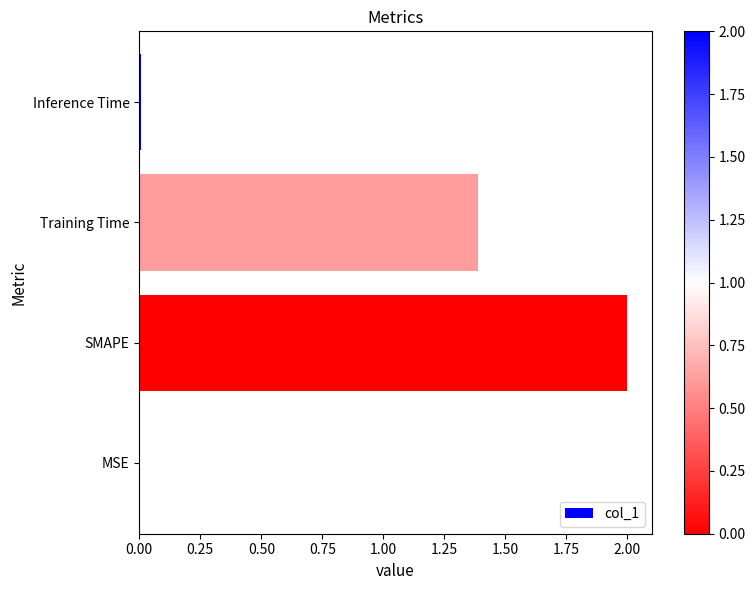

Which label corresponds to the largest value in the chart?

SMAPE